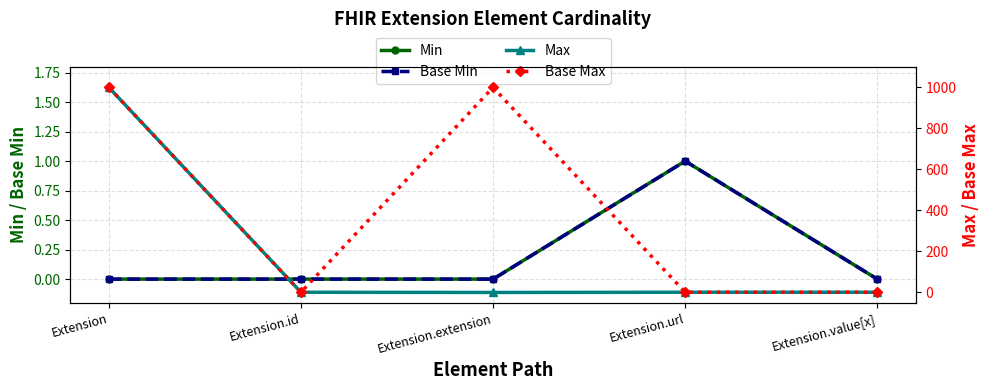

What is the label of the 3rd point from the right?

Extension.extension